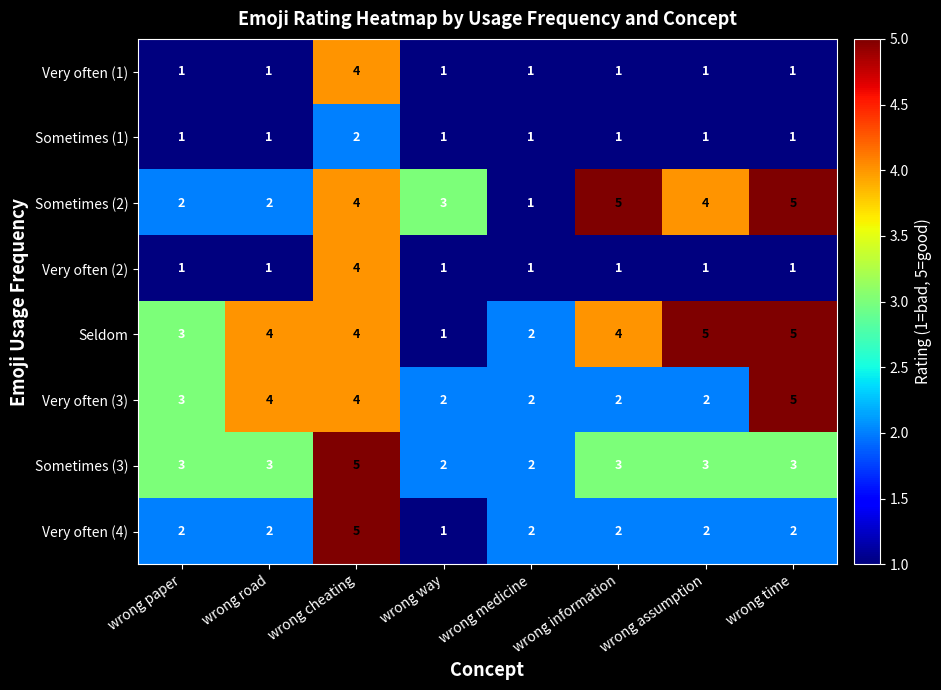

Which series has the largest total across all categories?

Seldom